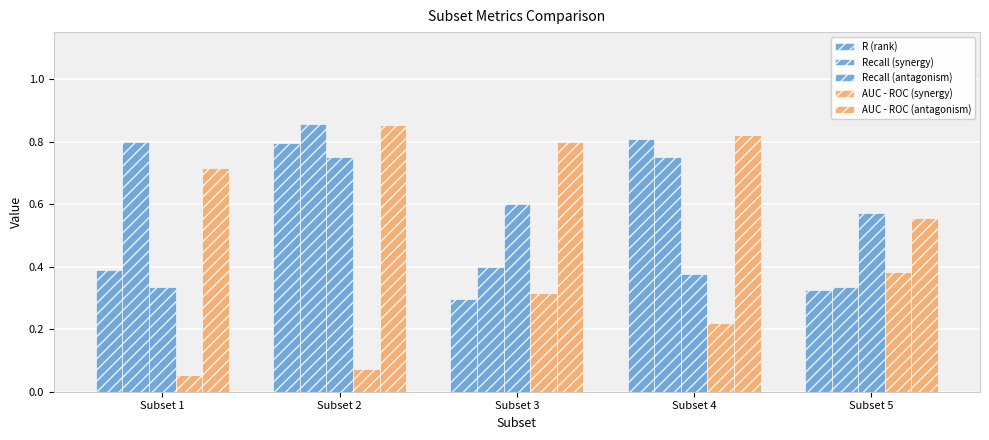

List the labels in order of R (rank) value, smallest first.

Subset 3, Subset 5, Subset 1, Subset 2, Subset 4